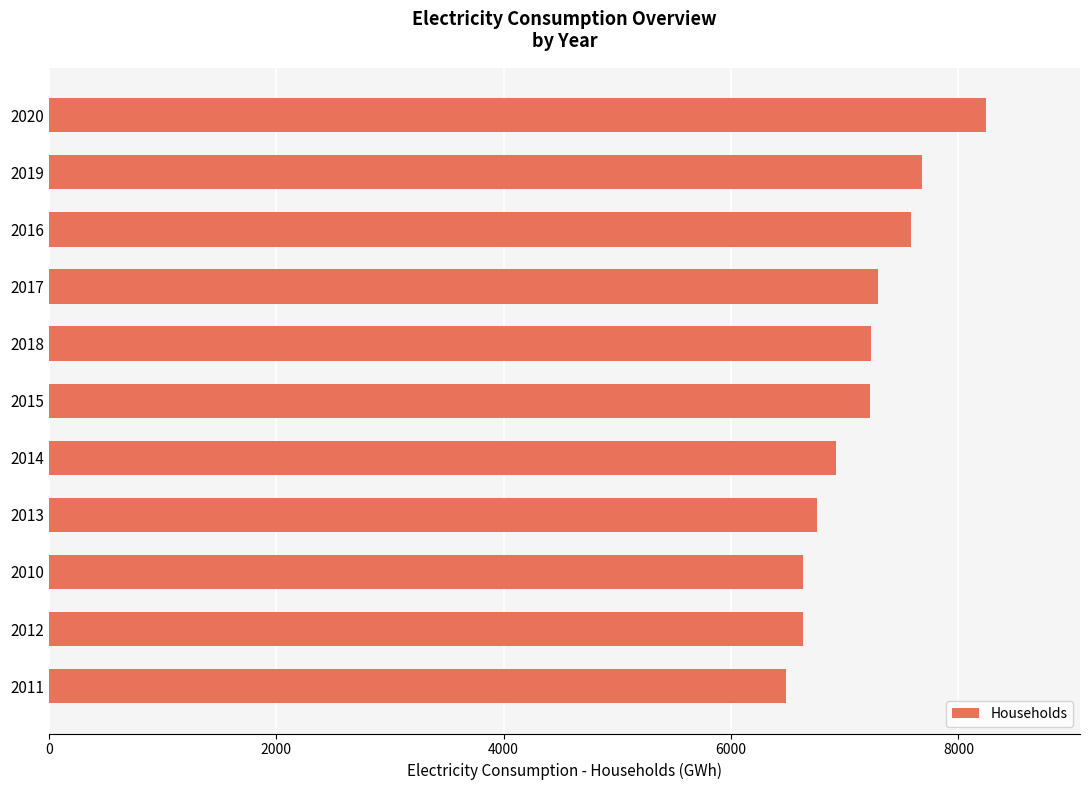

What is the change in value from 2011 to 2016?

+1103.1